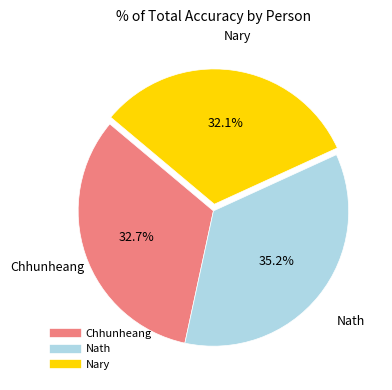

What is the total percentage of Nath and Nary?

67.3%